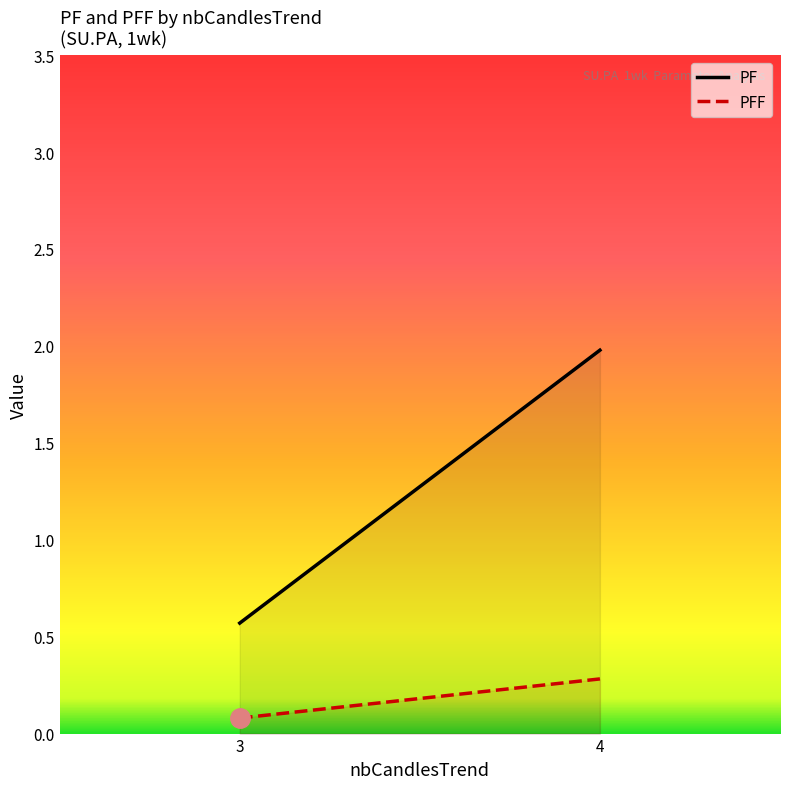

True or false: PF and PFF cross at least once.

False